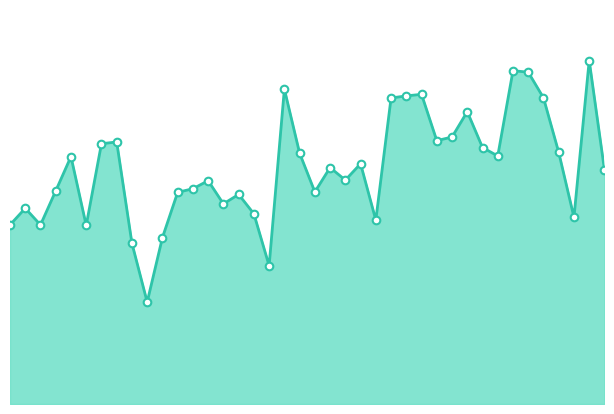

Is this an area chart (filled region under the line)?

Yes